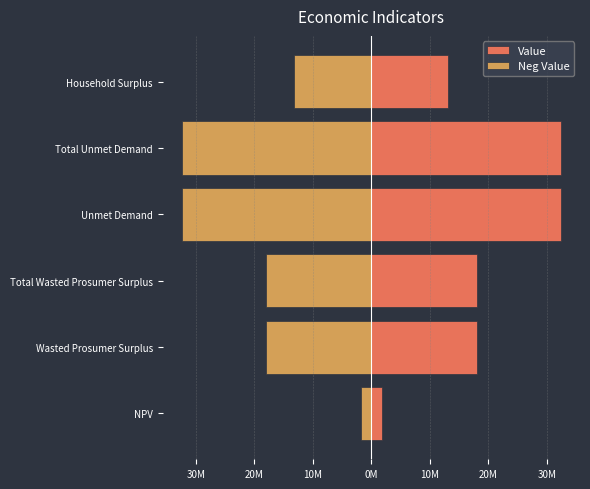

Rank the series by their maximum value, from lowest to highest.

Neg Value, Value